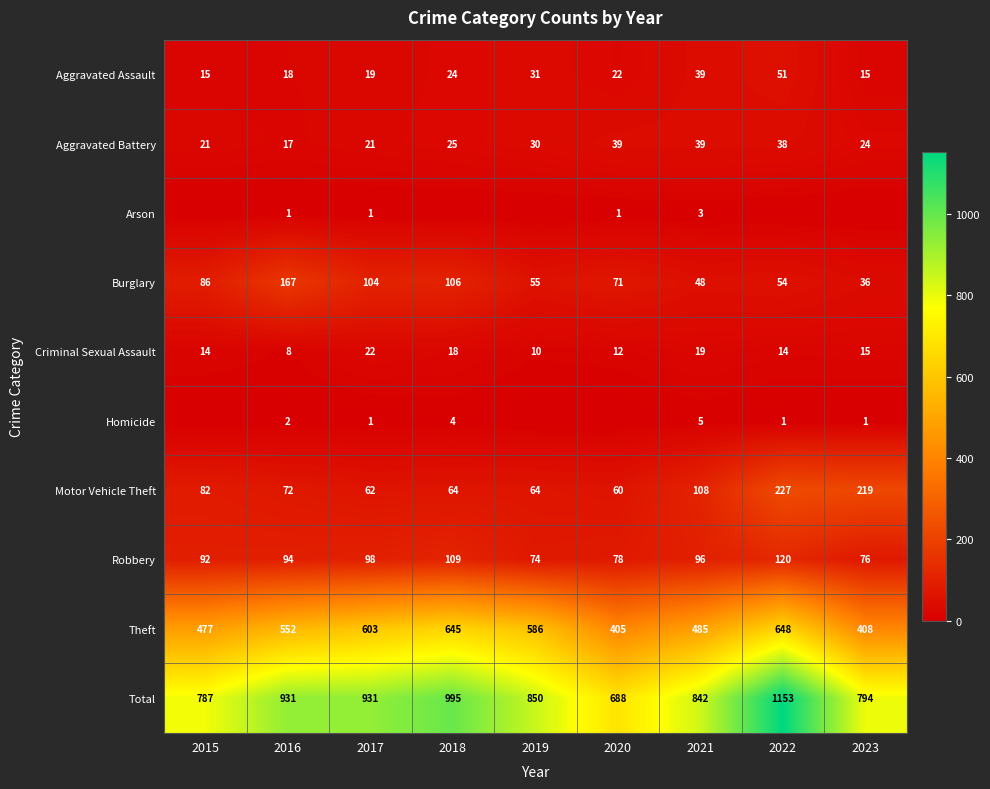

What is the highest value of the Robbery series?

120